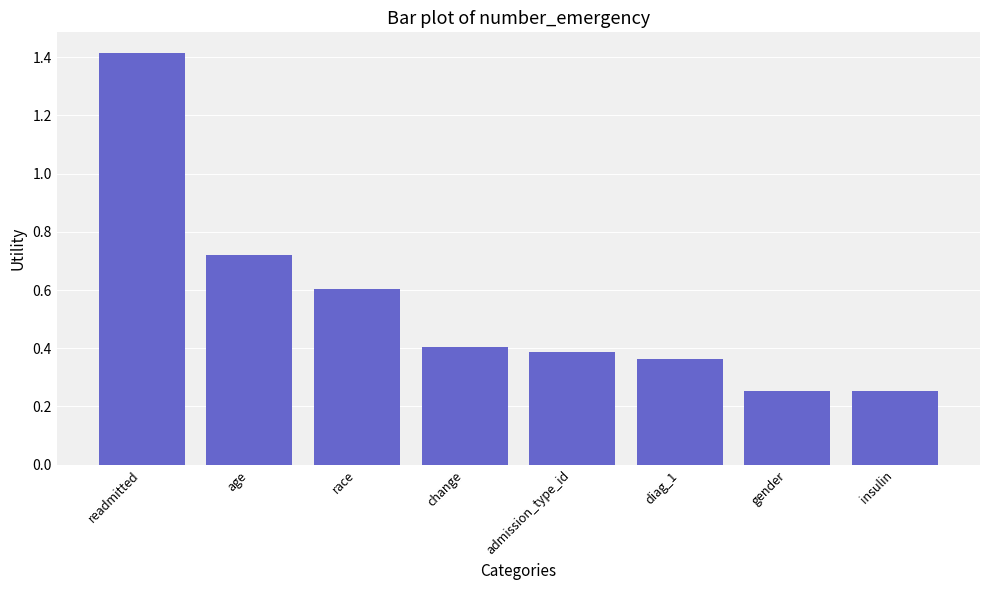

Which has a higher value, race or insulin?

race